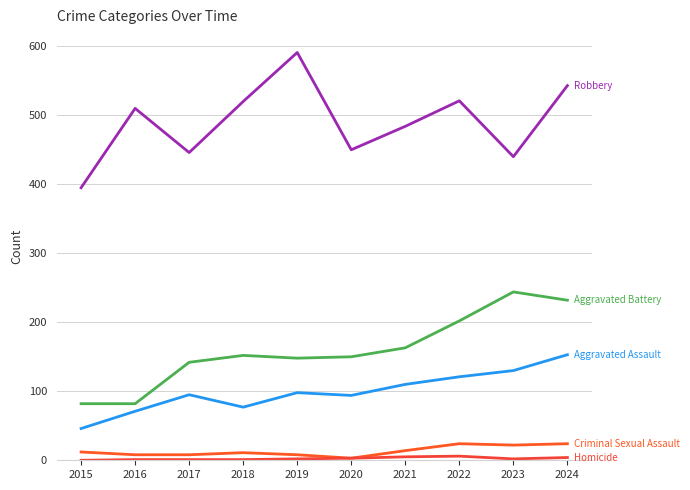

How many series are shown in this chart?

5